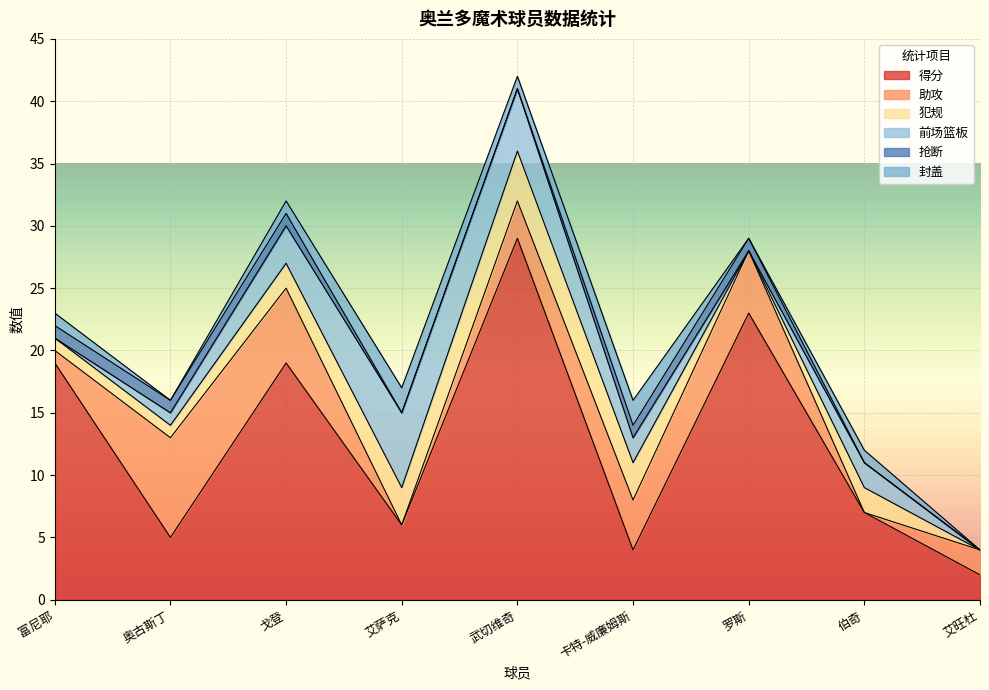

Which series has the largest range (max minus min)?

得分